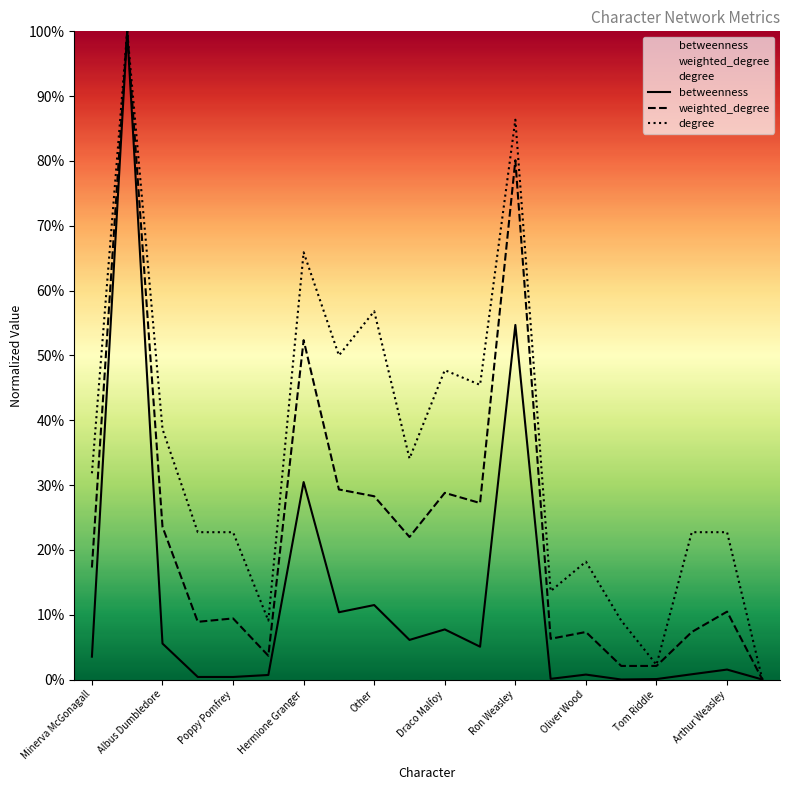

Where is the first local minimum for weighted_degree?

Serpent of Slitherin